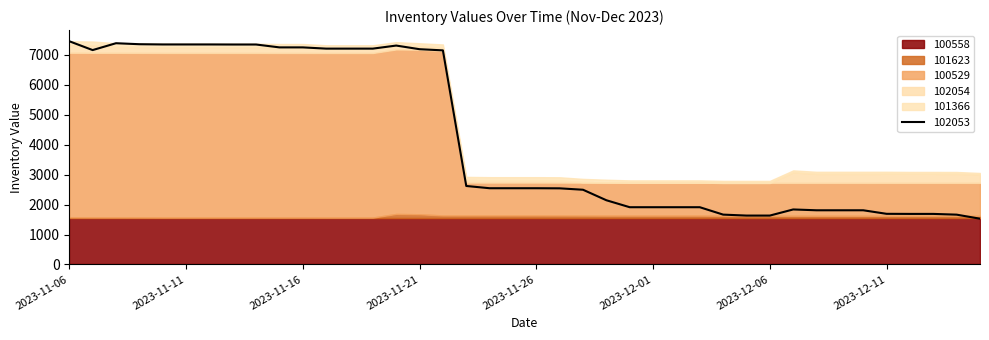

How many data points in 102054 are less than 183?

20